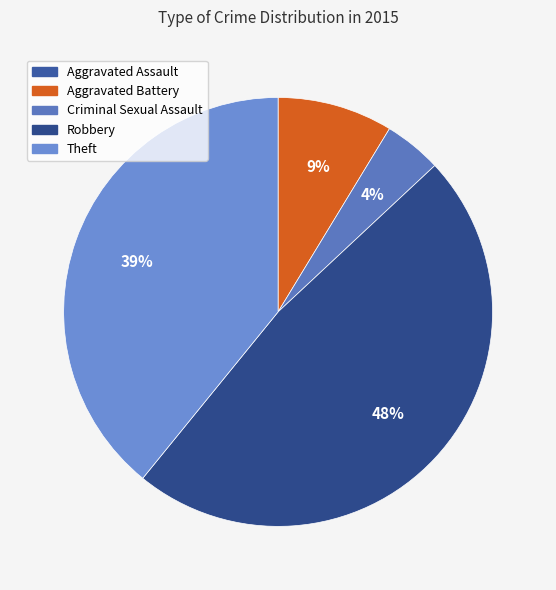

To the nearest percent, what percentage of the pie is Robbery?

48%